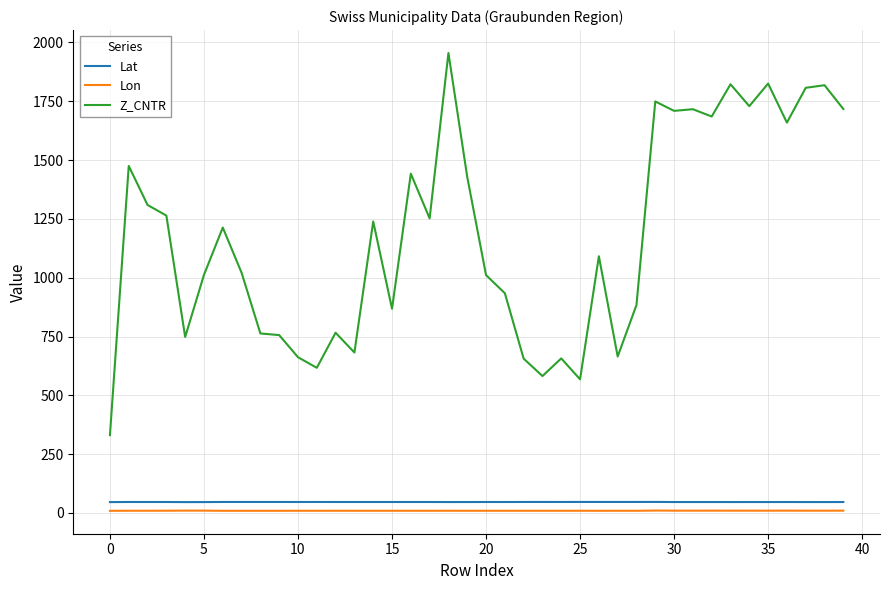

Which series has the largest range (max minus min)?

Z_CNTR